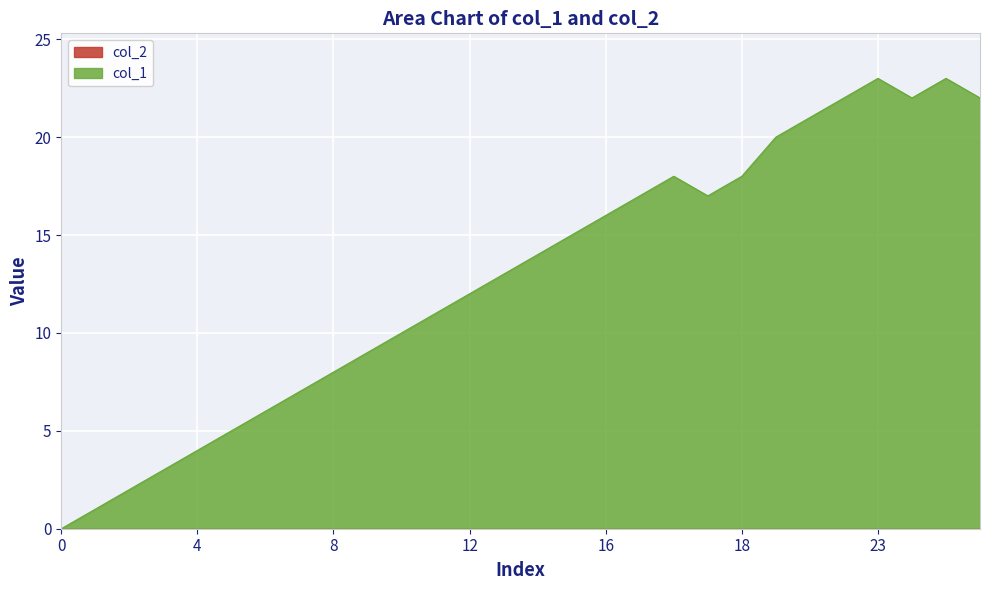

Which label corresponds to the largest value in the chart?

23